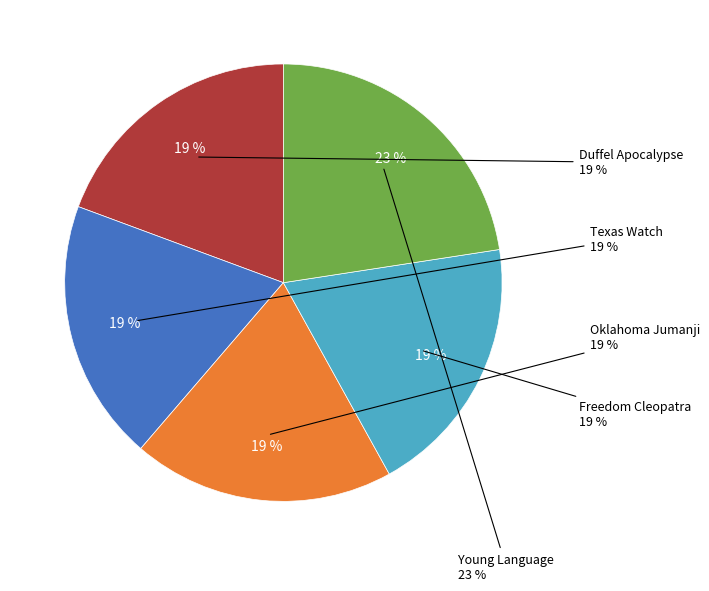

True or false: Oklahoma Jumanji accounts for 30% of the total.

False